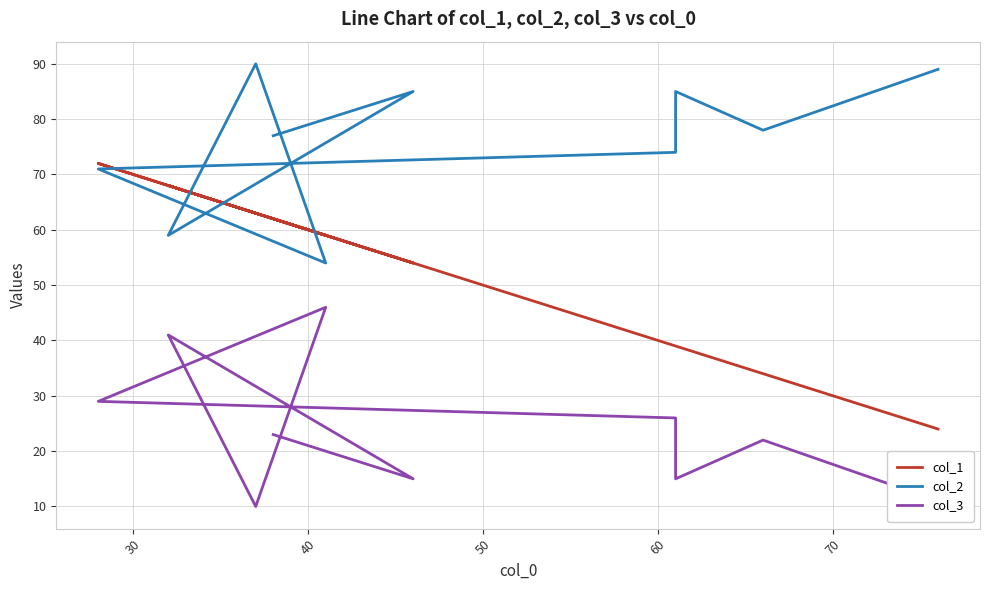

How many lines are shown in the chart?

3